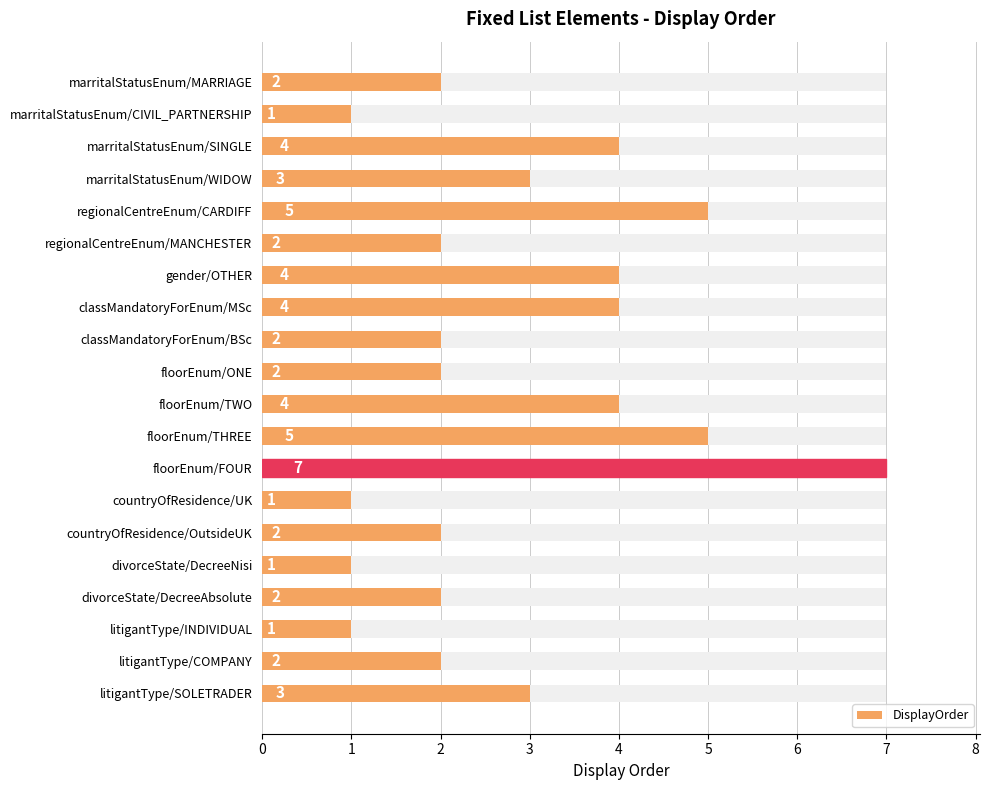

Rank the categories by value from lowest to highest.

marritalStatusEnum/CIVIL_PARTNERSHIP, countryOfResidence/UK, divorceState/DecreeNisi, litigantType/INDIVIDUAL, marritalStatusEnum/MARRIAGE, regionalCentreEnum/MANCHESTER, classMandatoryForEnum/BSc, floorEnum/ONE, countryOfResidence/OutsideUK, divorceState/DecreeAbsolute, litigantType/COMPANY, marritalStatusEnum/WIDOW, litigantType/SOLETRADER, marritalStatusEnum/SINGLE, gender/OTHER, classMandatoryForEnum/MSc, floorEnum/TWO, regionalCentreEnum/CARDIFF, floorEnum/THREE, floorEnum/FOUR